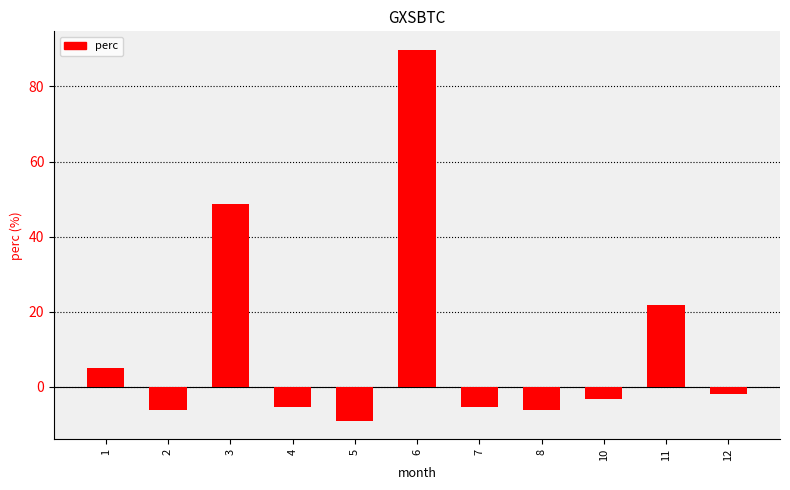

Which category has the lowest value across all series?

5